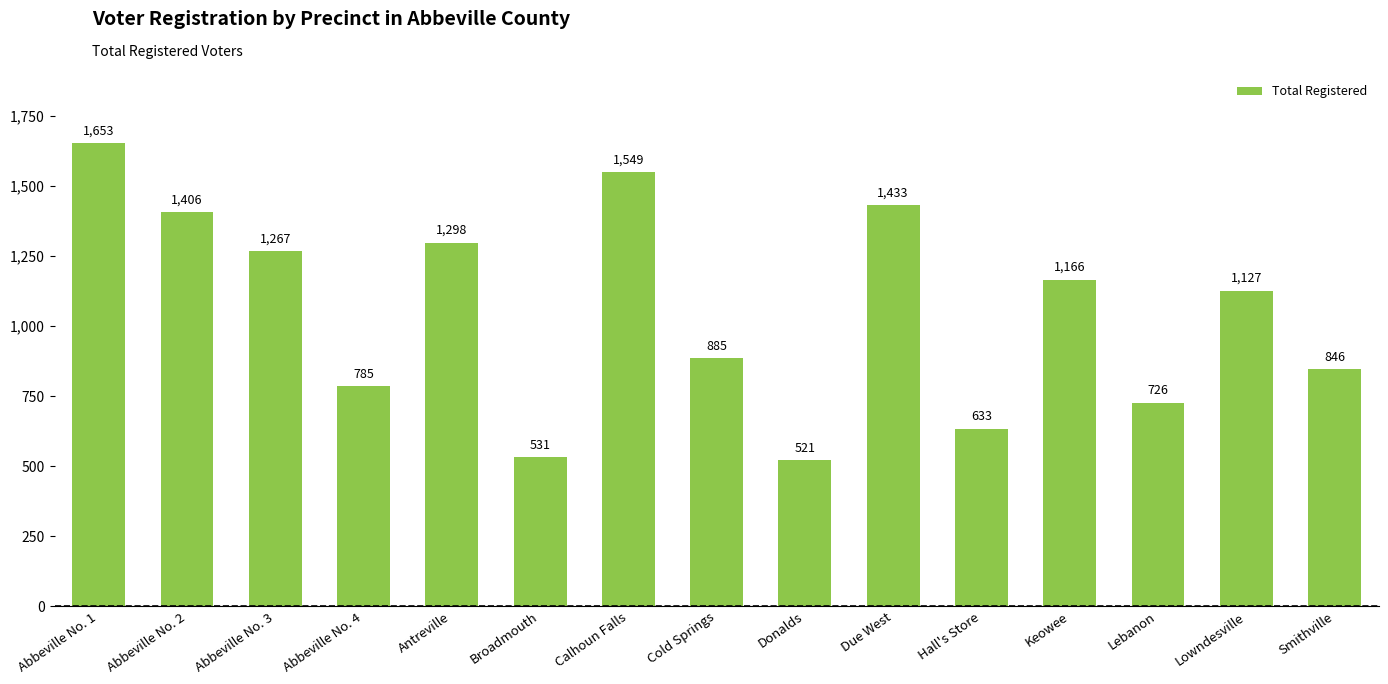

What is the change in value from Antreville to Cold Springs?

-413